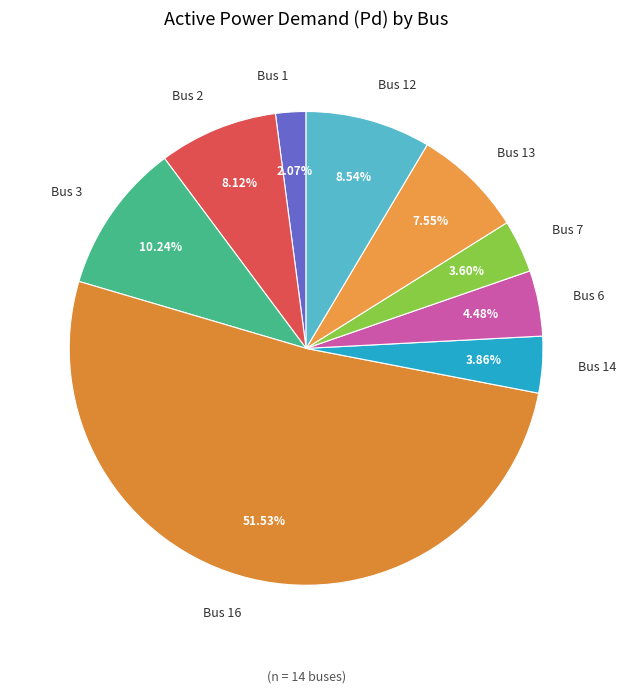

Which category accounts for the majority?

Bus 16